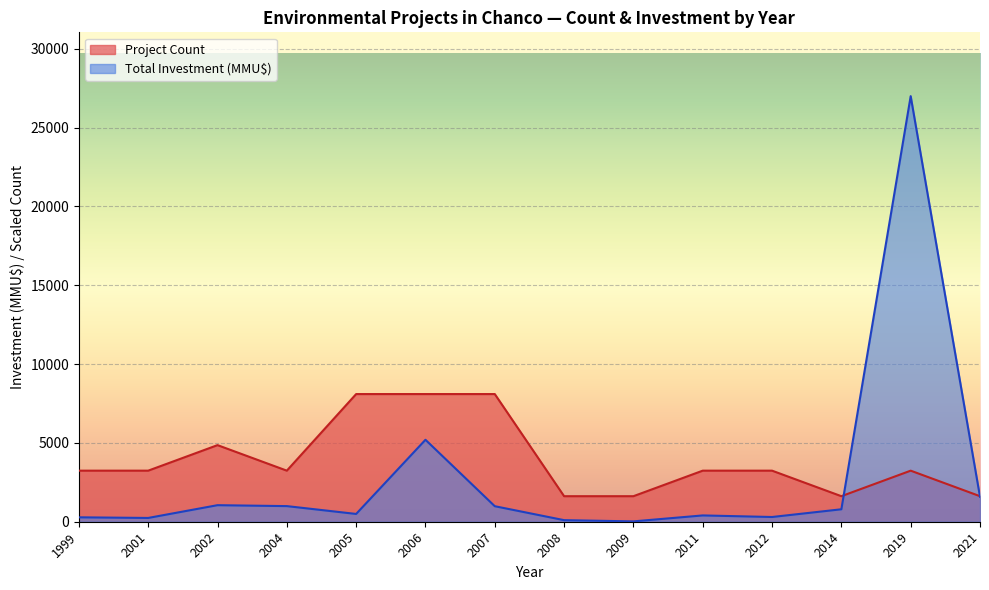

What is the average value of the Project Count series?

3934